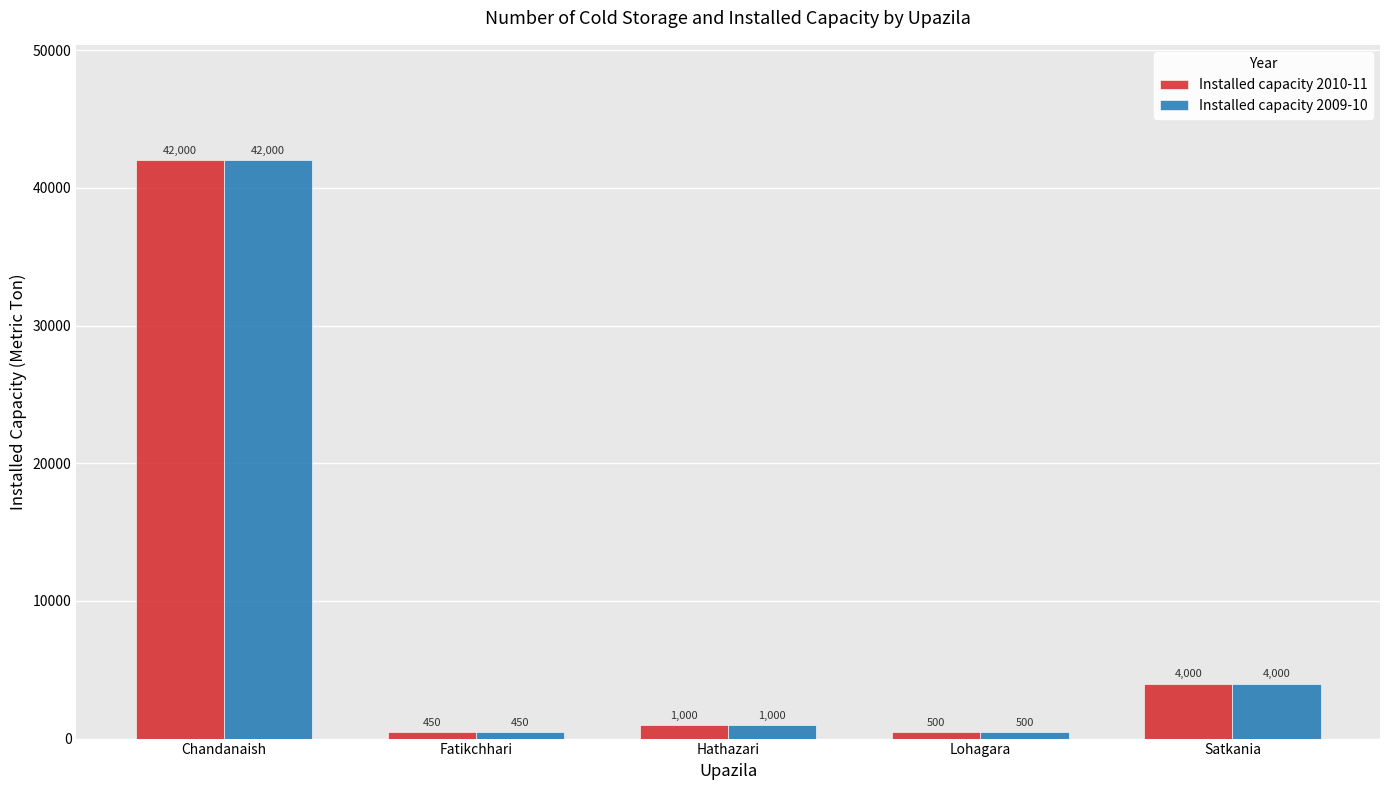

Reading left to right, transcribe all the data shown in this chart.

Installed capacity 2010-11: Chandanaish=42000	Fatikchhari=450	Hathazari=1000	Lohagara=500	Satkania=4000
Installed capacity 2009-10: Chandanaish=42000	Fatikchhari=450	Hathazari=1000	Lohagara=500	Satkania=4000